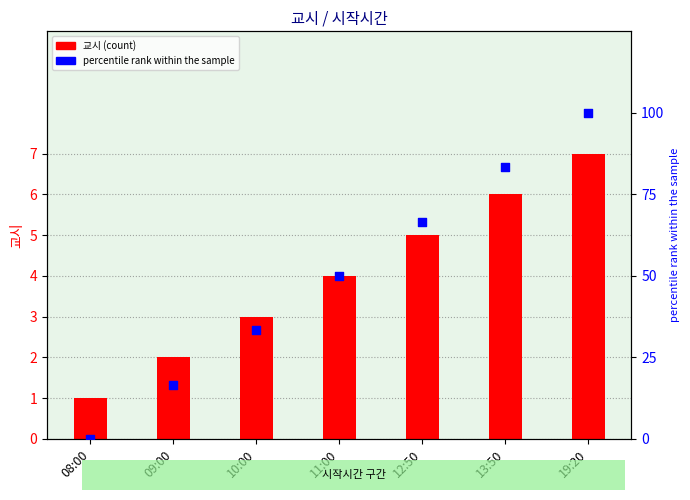

At which category is the sum across all series the highest?

19:20